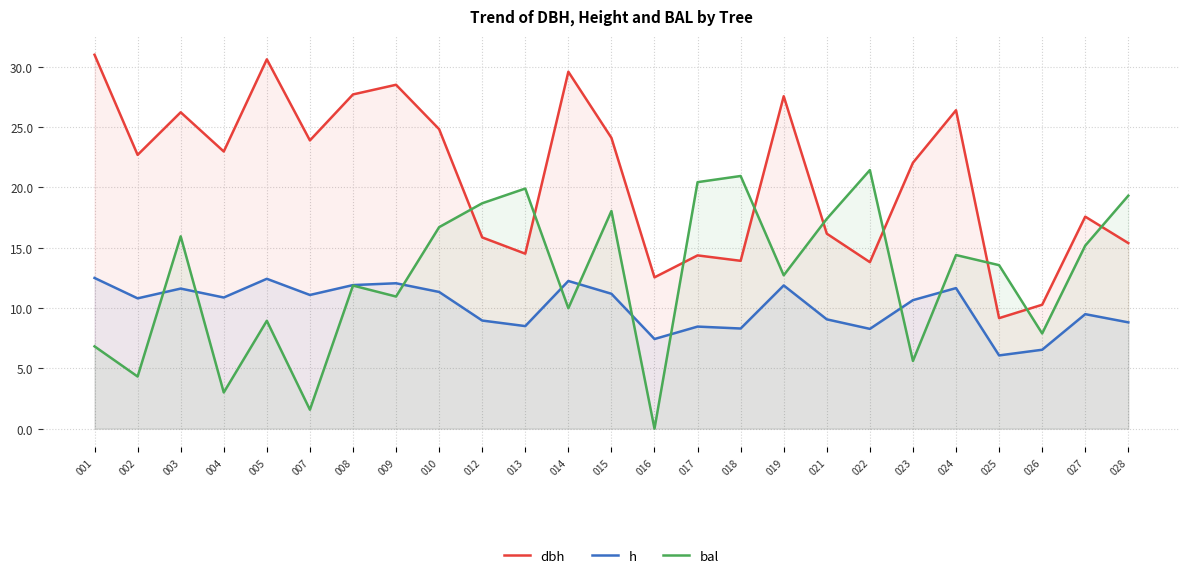

List the series in order of their overall mean, highest first.

dbh, bal, h